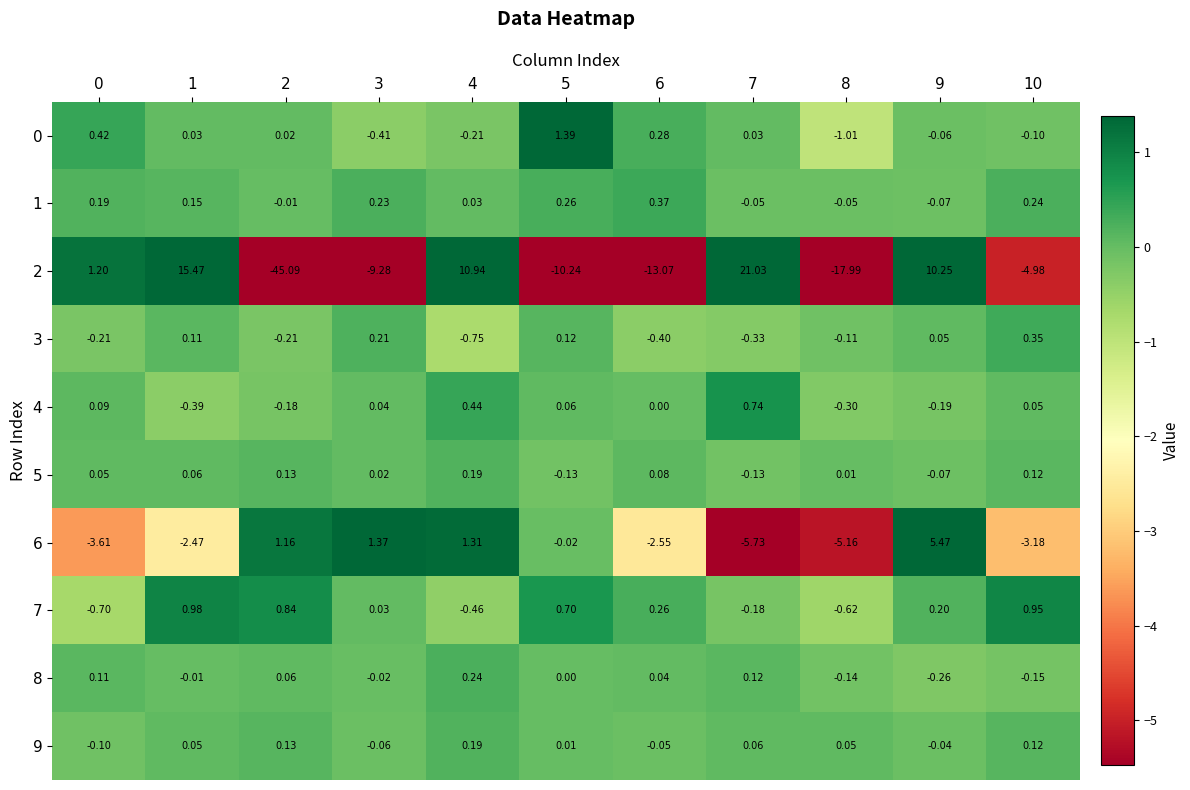

Is the value of 6 at 5 greater than the value of 0 at 7?

No